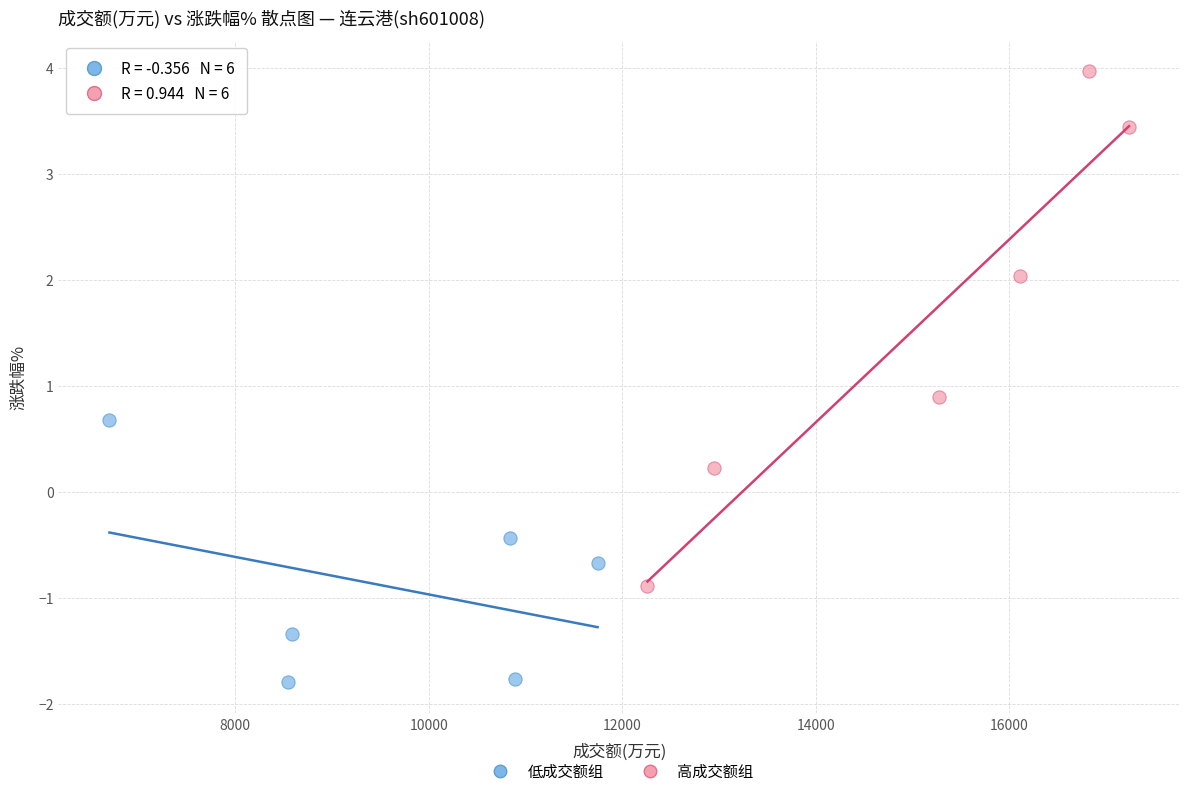

Which series has the widest spread of Y values?

高成交额组